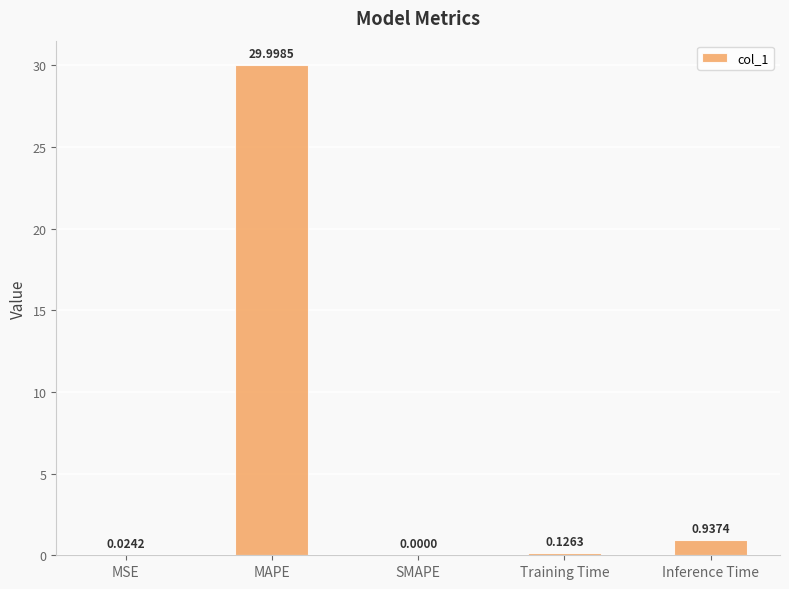

At which label is the value closest to 14?

Inference Time